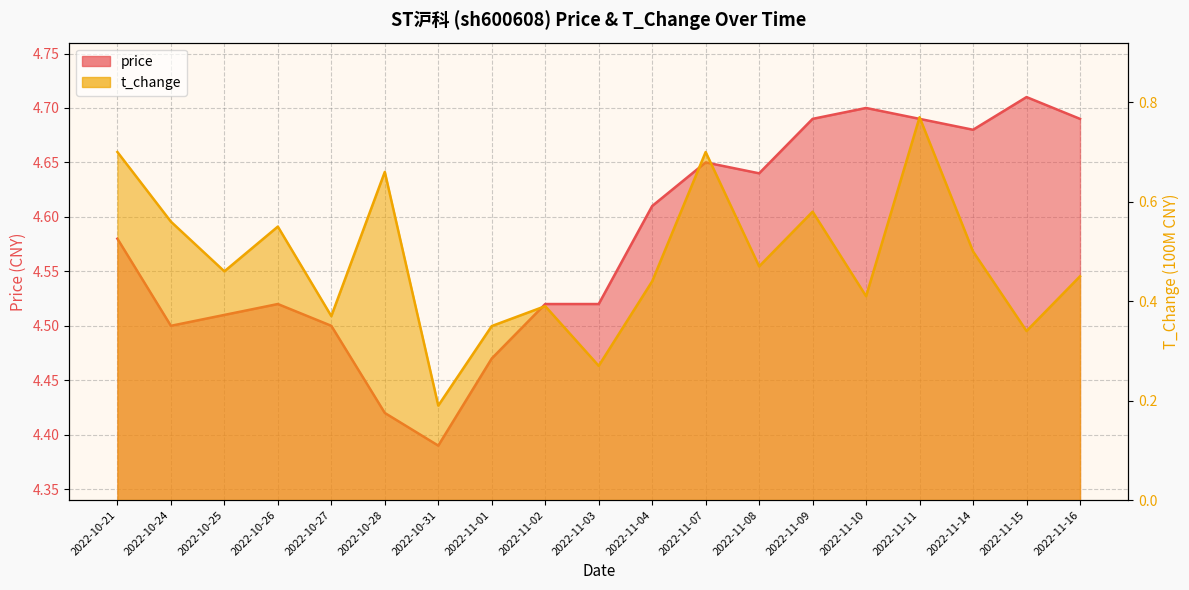

True or false: price has more than 2 interior local peaks.

True